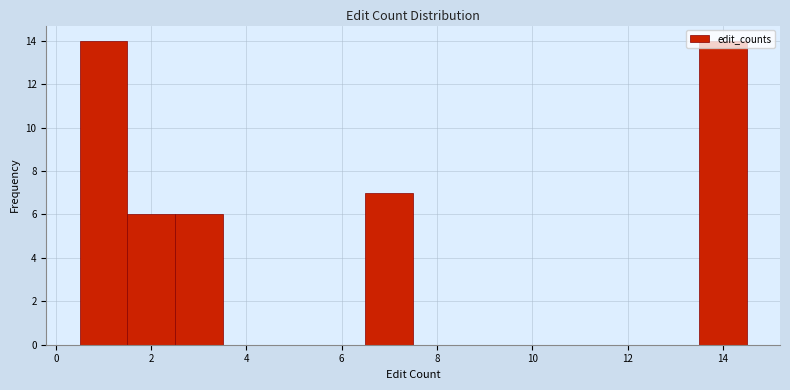

Reading left to right, transcribe this chart: for each bar, give the range it covers on the x-axis and its height. Neither the bar edges nor the heights are printed on the chart, so give them approximately, as read against the axes.

0.5 to 1.5: 14
1.5 to 2.5: 6
2.5 to 3.5: 6
3.5 to 4.5: 0
4.5 to 5.5: 0
5.5 to 6.5: 0
6.5 to 7.5: 7
7.5 to 8.5: 0
8.5 to 9.5: 0
9.5 to 10.5: 0
10.5 to 11.5: 0
11.5 to 12.5: 0
12.5 to 13.5: 0
13.5 to 14.5: 14